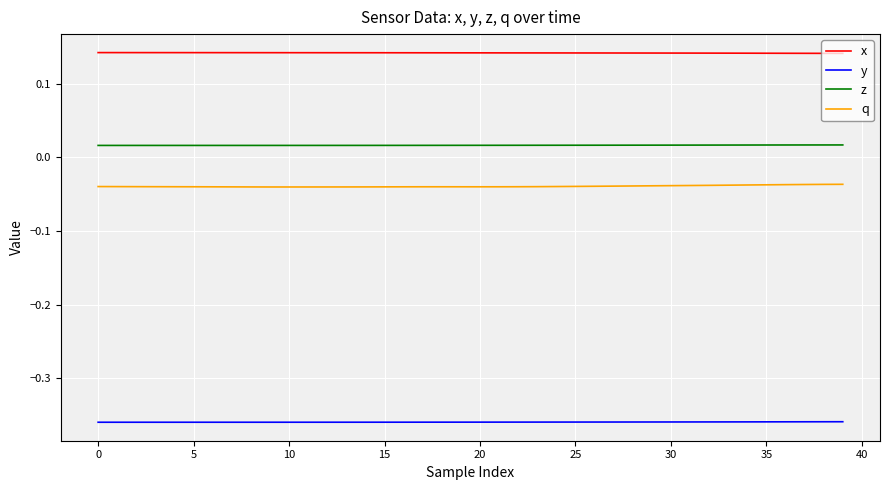

True or false: y and z cross at least once.

False